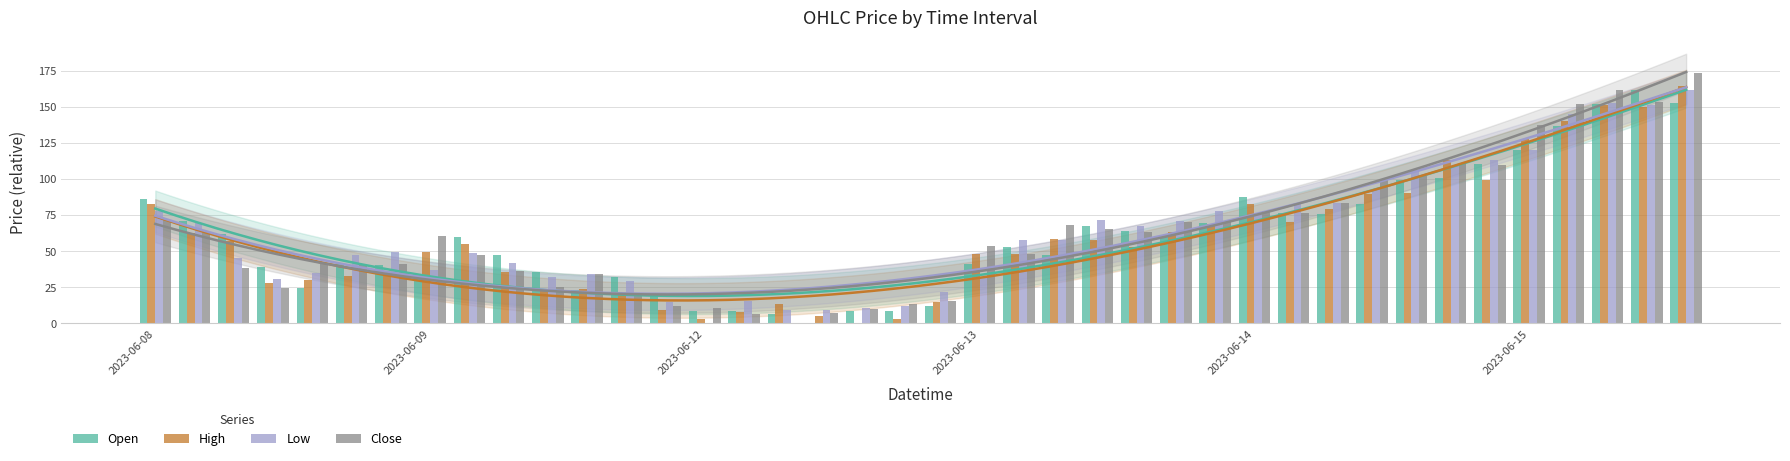

At which label does High first exceed 54?

2023-06-08